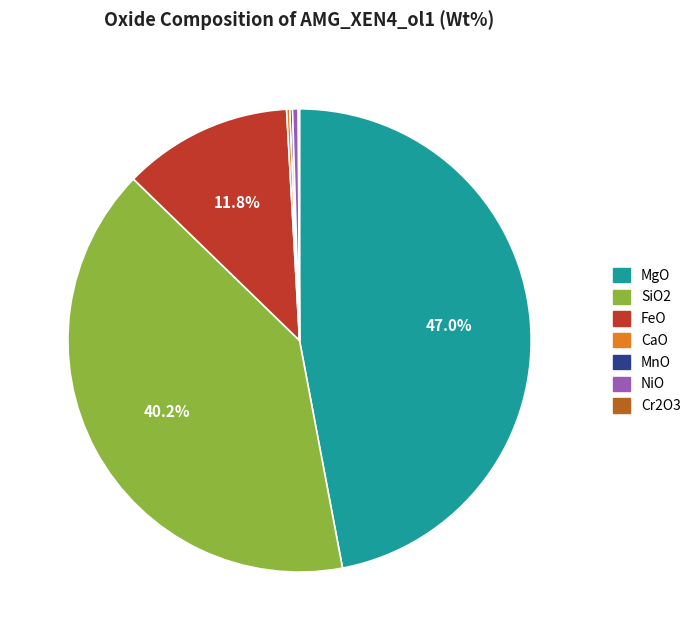

Which slice is the largest?

MgO